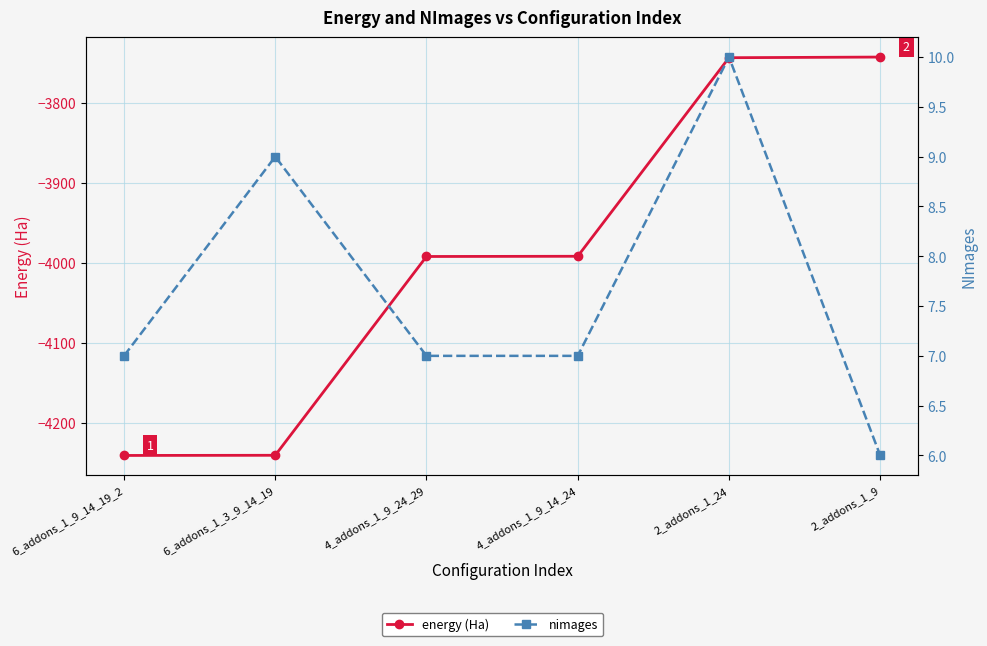

What is the value of the nimages point at the 4th from the left?

7.0